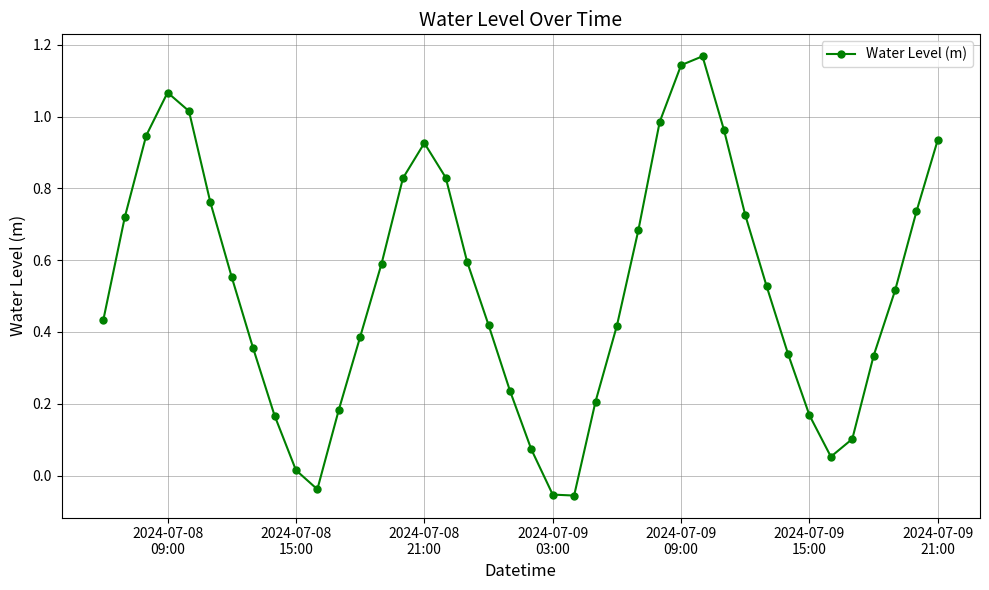

What is the sum of all values?

20.9